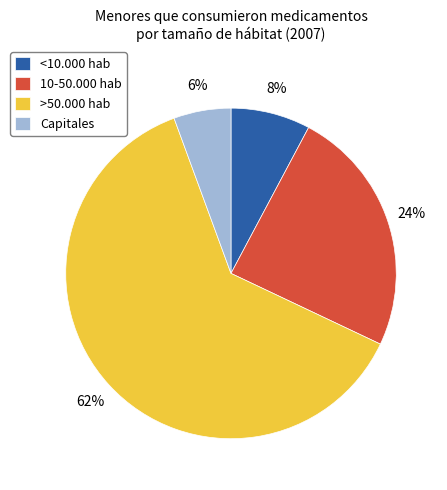

Which slice is the smallest?

Capitales